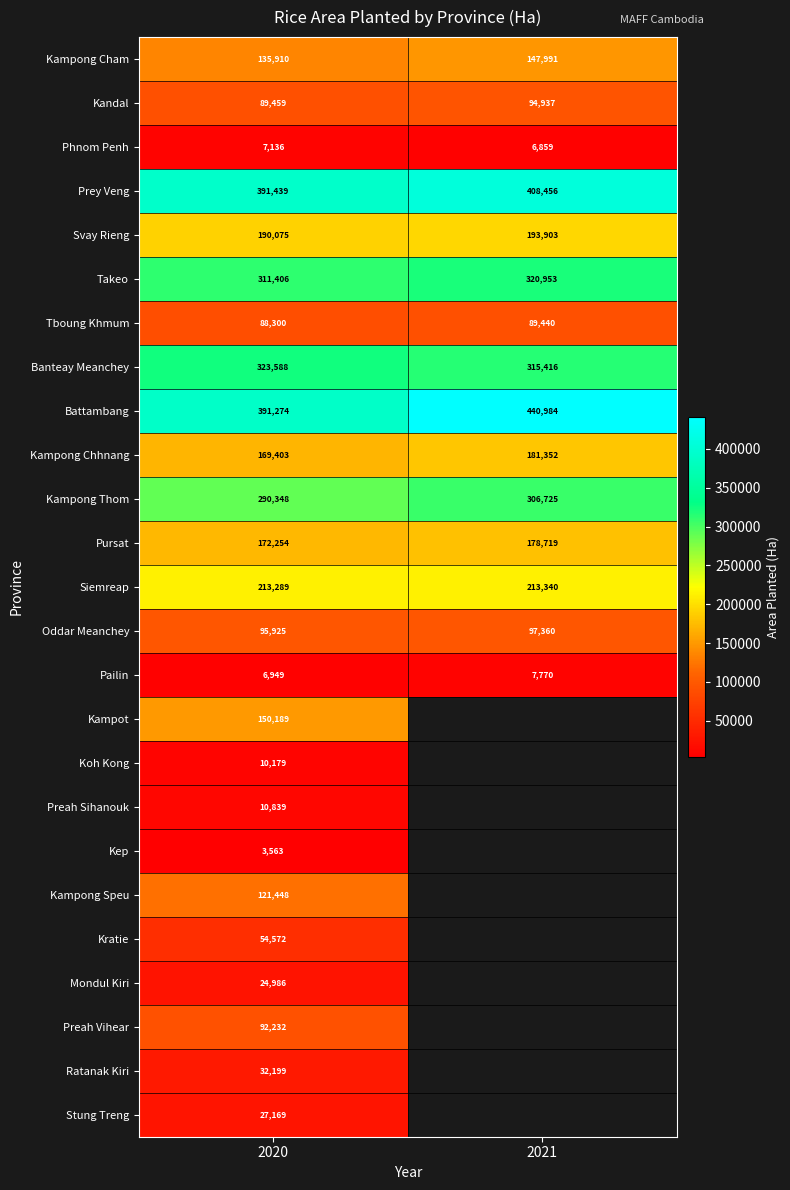

Is the value of Kampong Thom at 2020 greater than the value of Takeo at 2020?

No